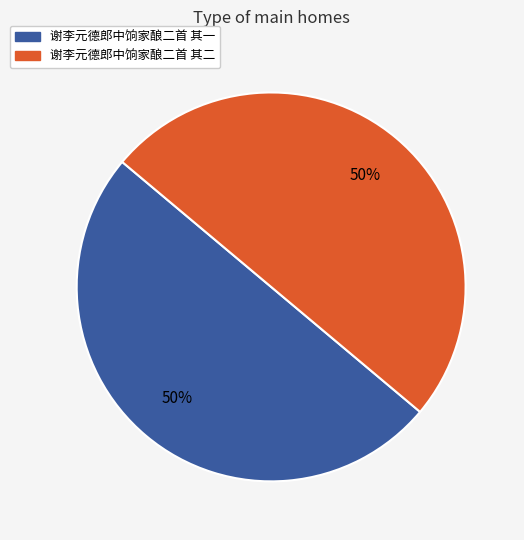

Approximately how many times larger is the value at 谢李元德郎中饷家酿二首 其一 compared to 谢李元德郎中饷家酿二首 其二?

1.0